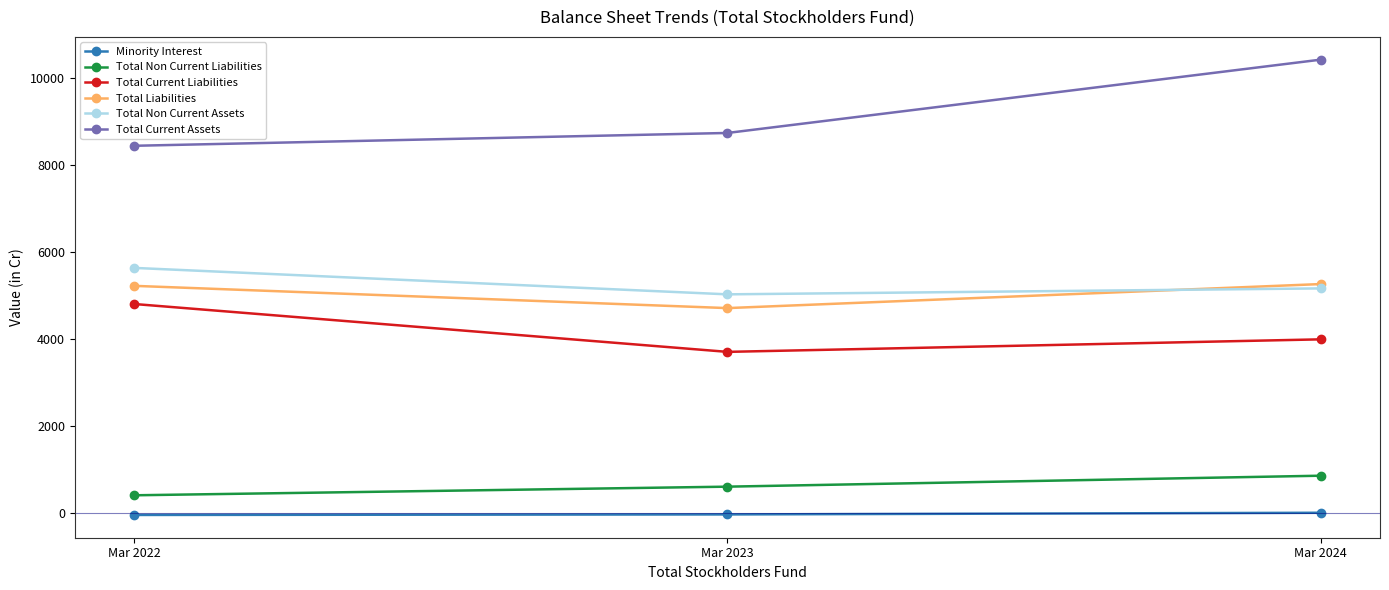

At which label does Total Non Current Assets first exceed 5163?

Mar 2022